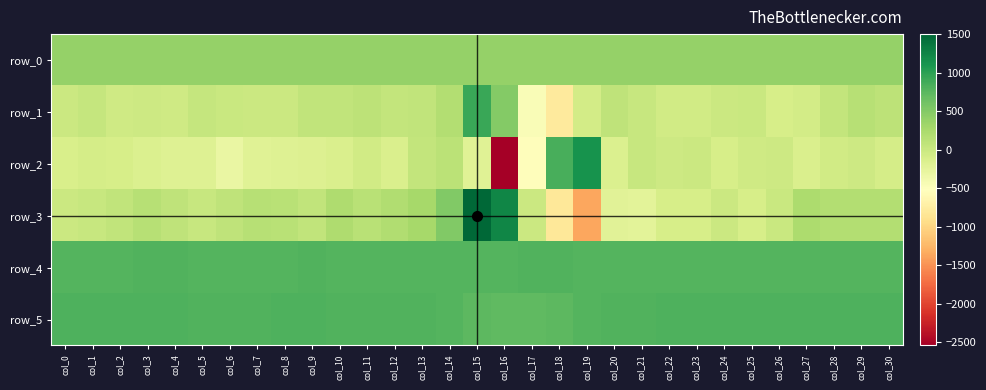

What is the difference between the highest and lowest values at col_17?

1350.0